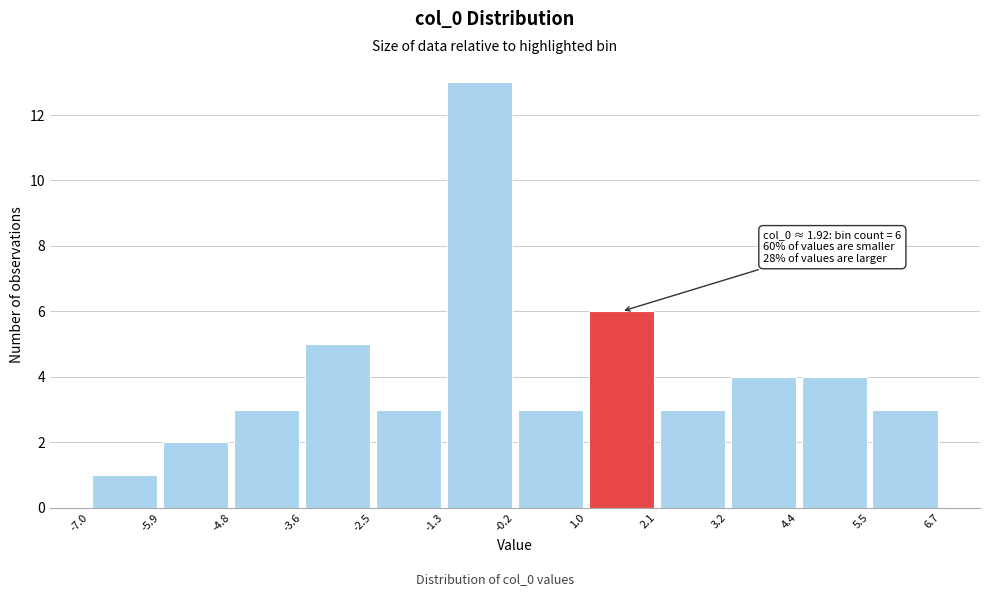

Which range on the x-axis has the tallest bar?

-1.3 to -0.2